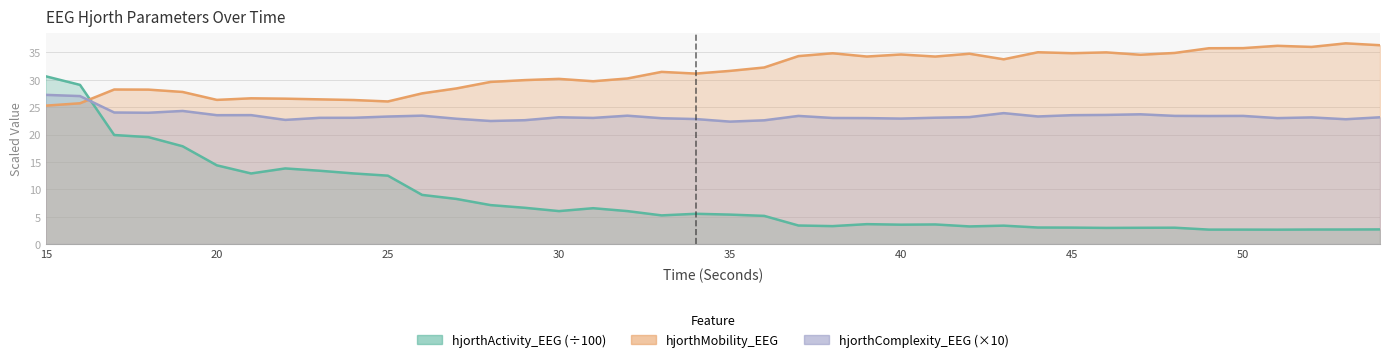

True or false: hjorthMobility_EEG and hjorthComplexity_EEG cross at least once.

True